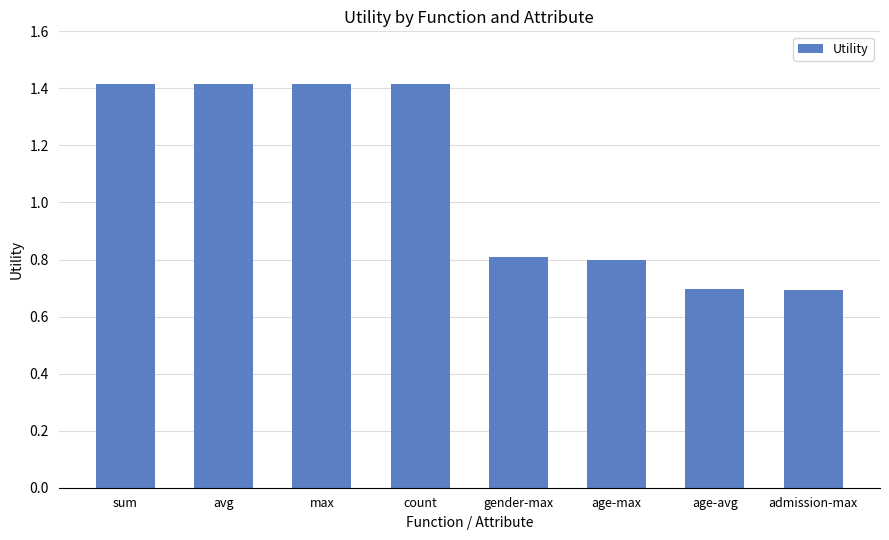

True or false: the data shows 1.4 at sum.

True